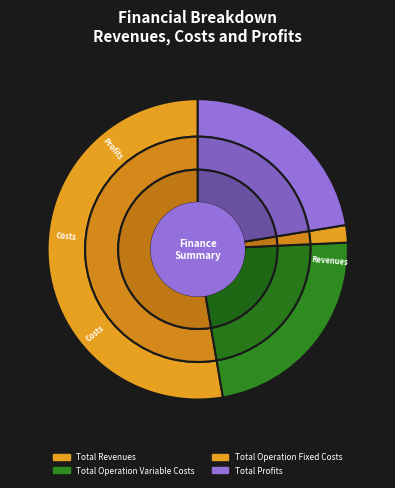

Does Total Operation Variable Costs account for over 50% of the chart?

No